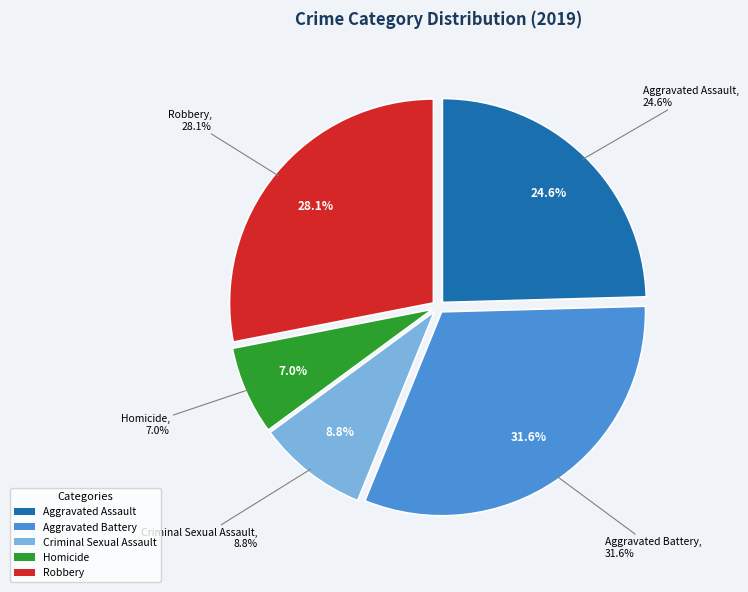

What portion of the pie excludes Aggravated Battery?

68.4%